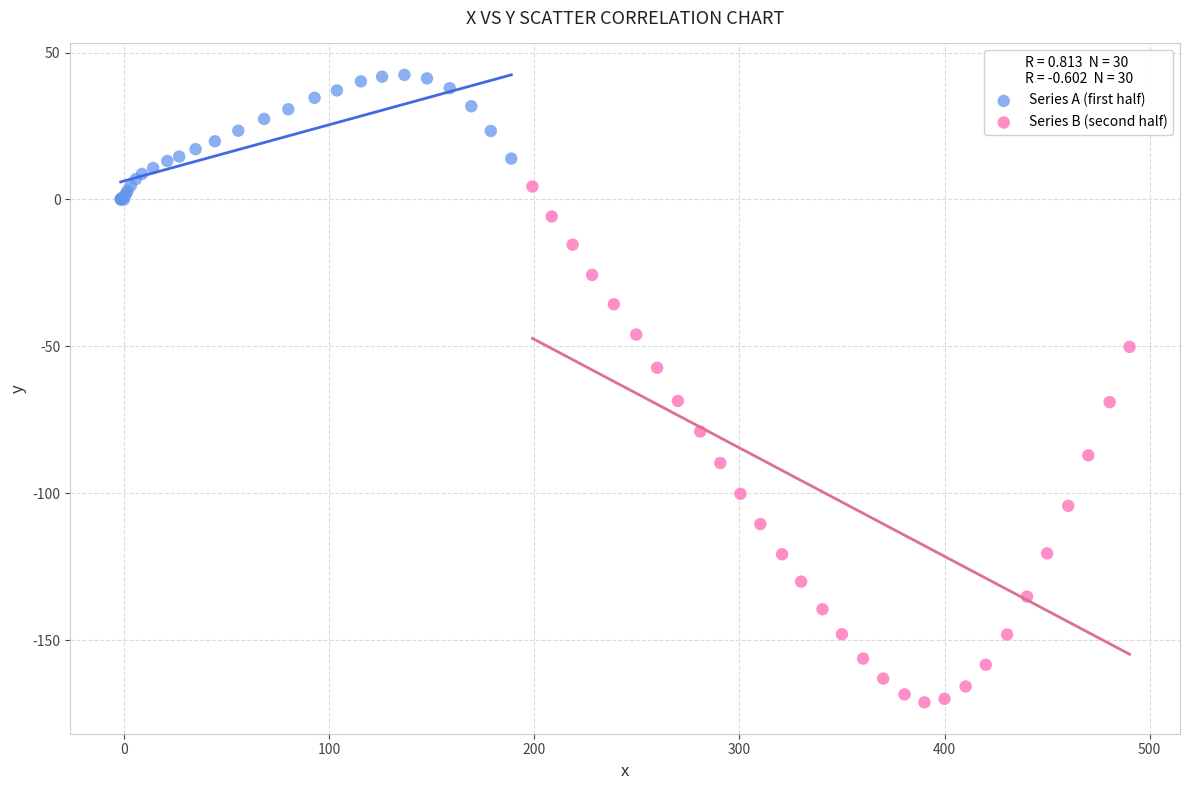

Which series reaches the minimum Y coordinate?

Series B (second half)